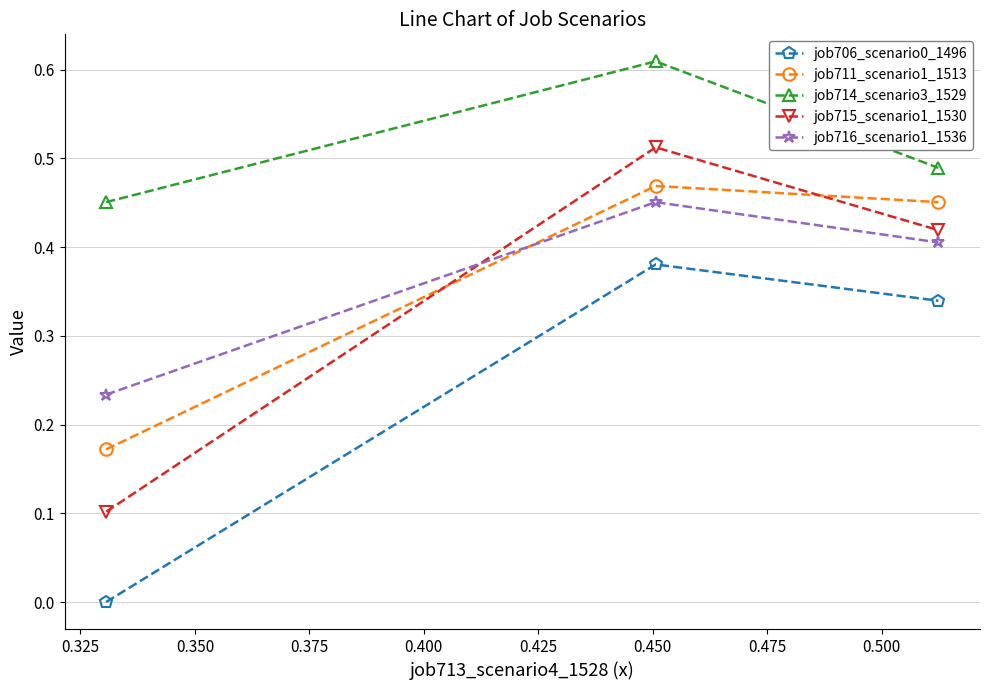

Which series has the largest total across all categories?

job714_scenario3_1529